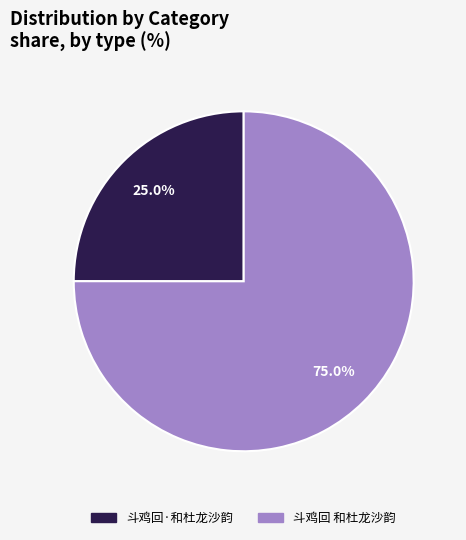

The 斗鸡回·和杜龙沙韵 slice represents 25% of the pie. True or false?

True